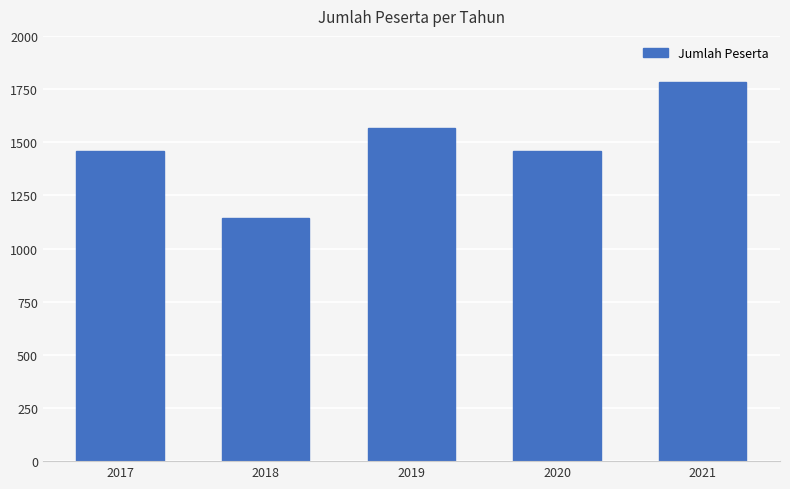

What is the average value?

1482